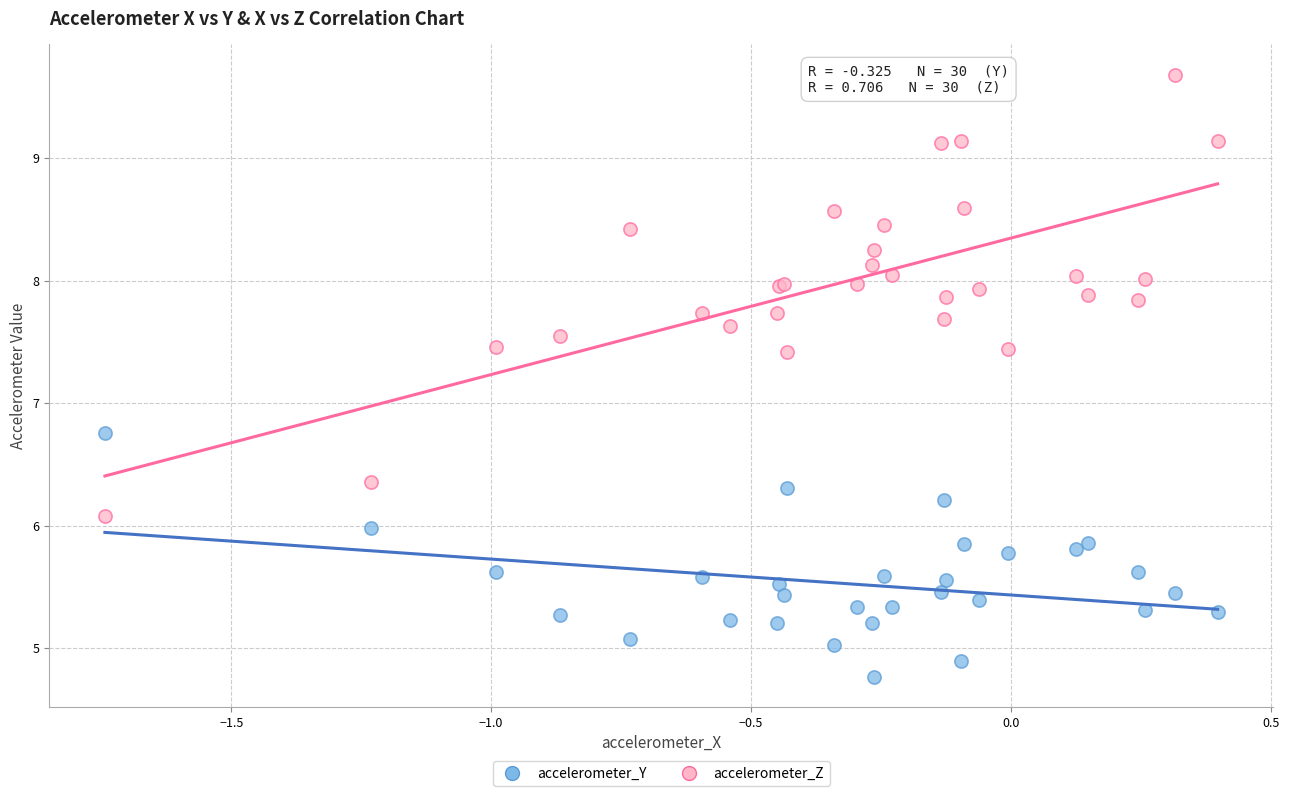

Which series contains the lowest Y value?

accelerometer_Y